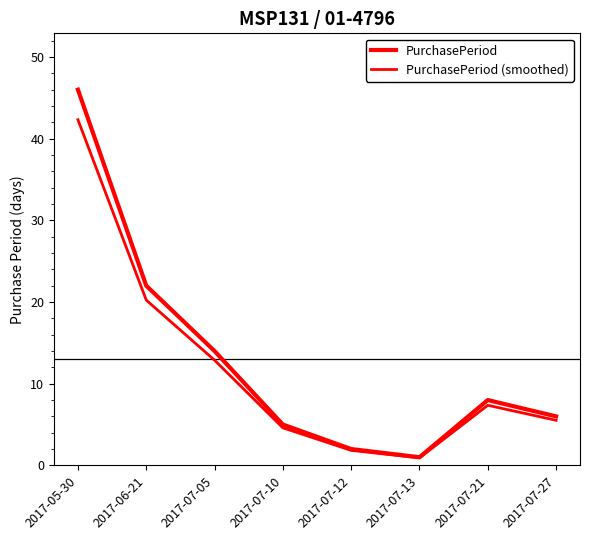

What is the sum of the PurchasePeriod values at 2017-07-10 and 2017-07-12?

7.0